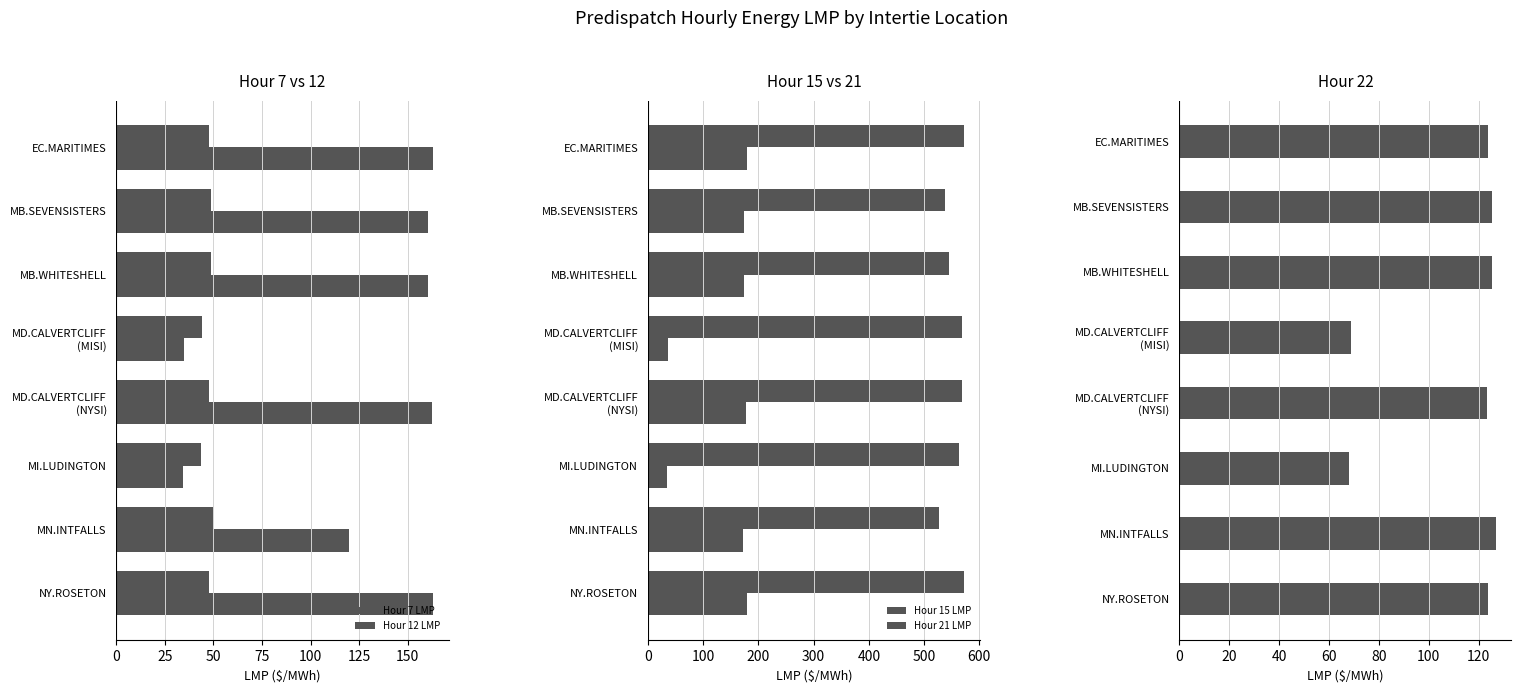

What is the difference between the maximum and minimum values in the Hour 22 LMP series?

58.7